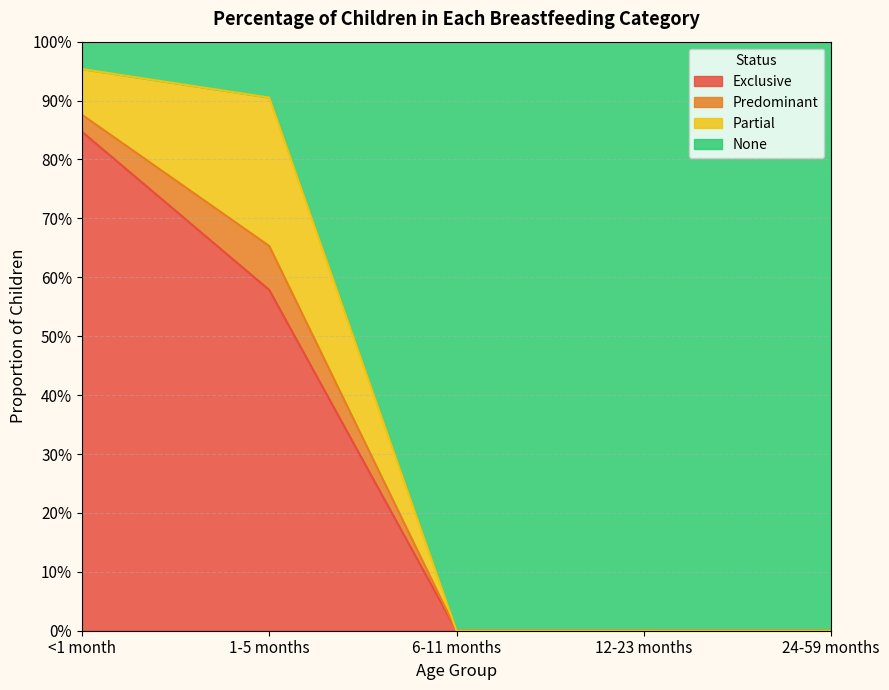

Does the chart display data point markers on the line(s)?

No